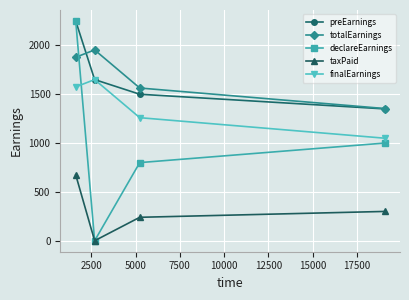

Which series has the largest range (max minus min)?

declareEarnings